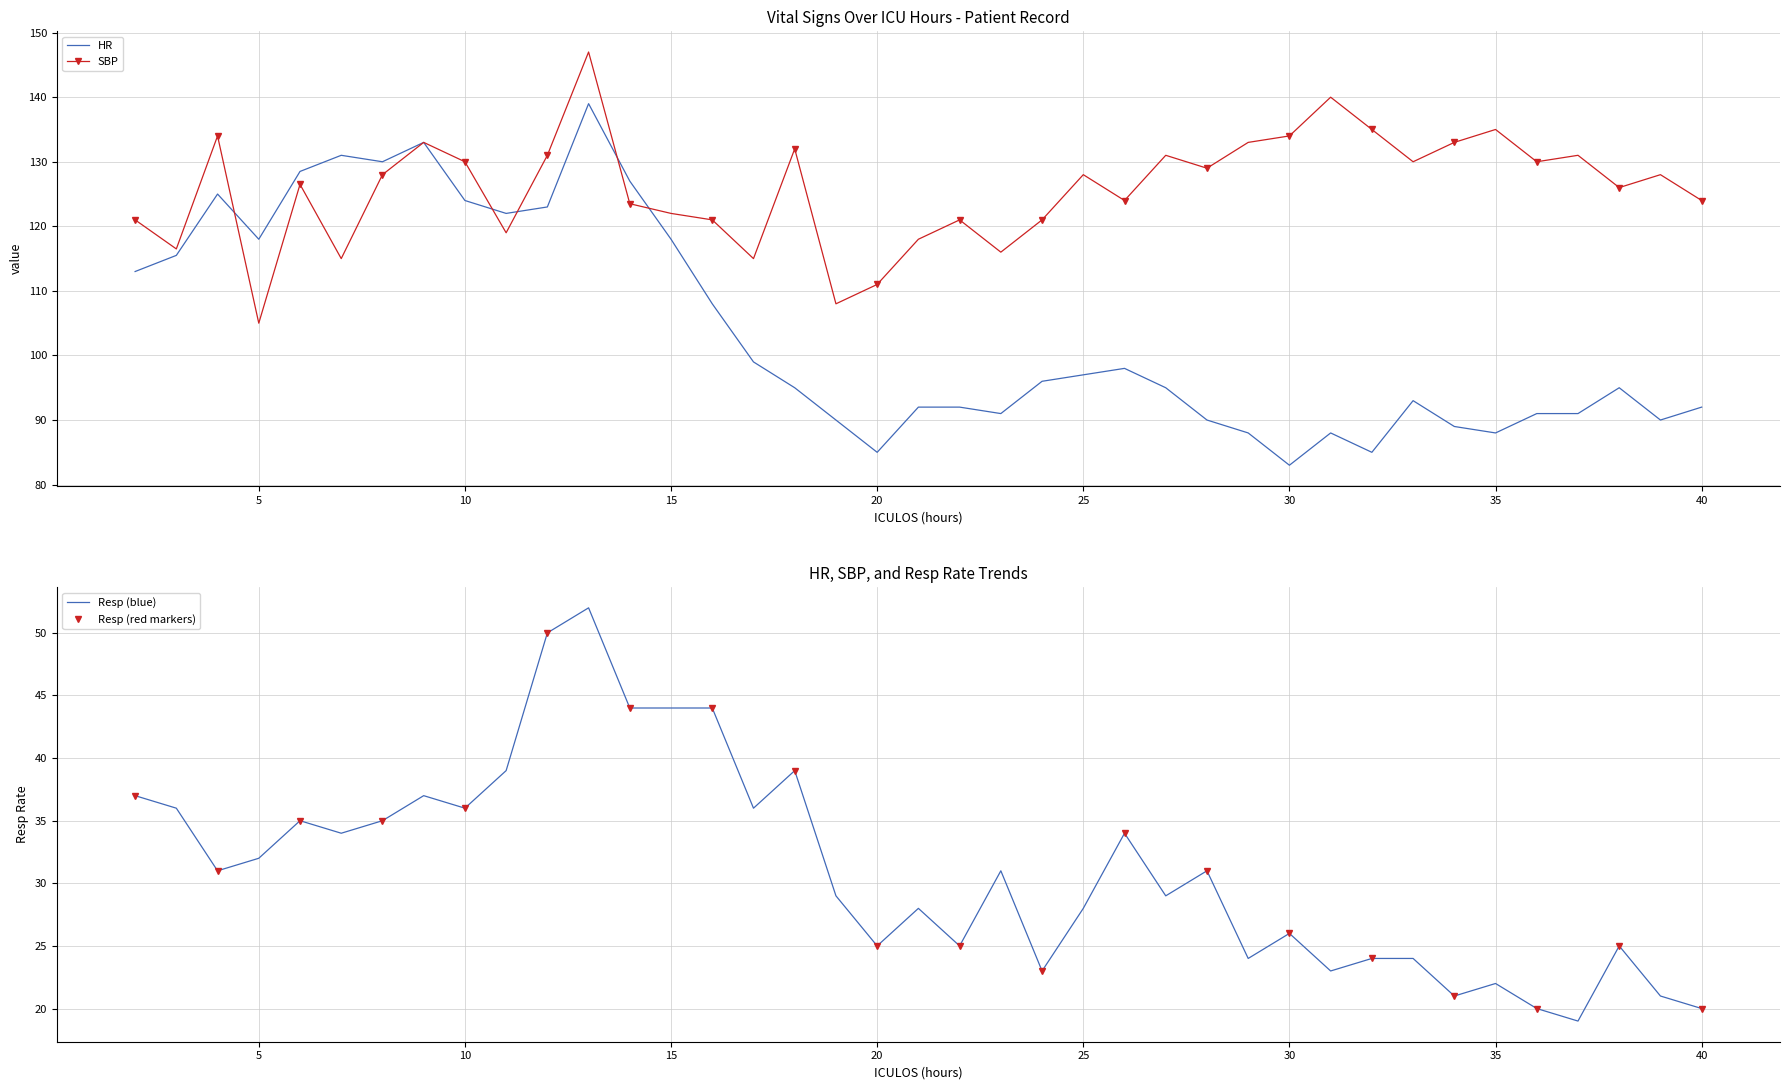

What is the difference between the maximum and minimum values in the HR series?

56.0